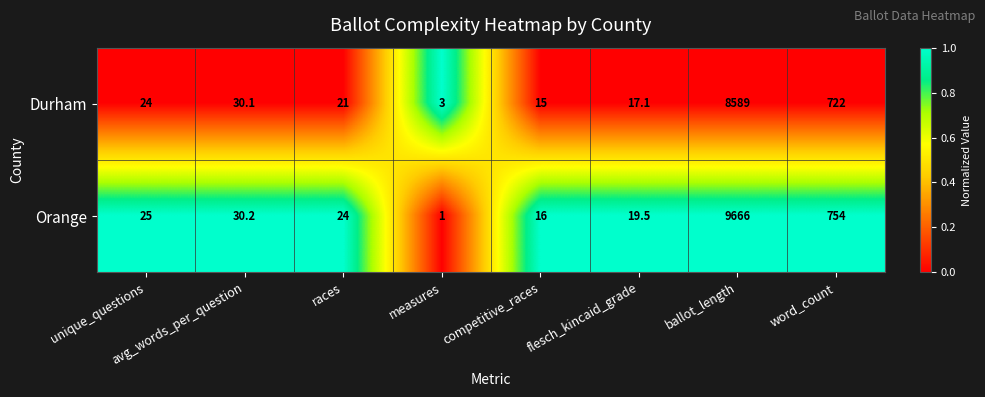

The value of Orange at unique_questions is 43.3. True or false?

False